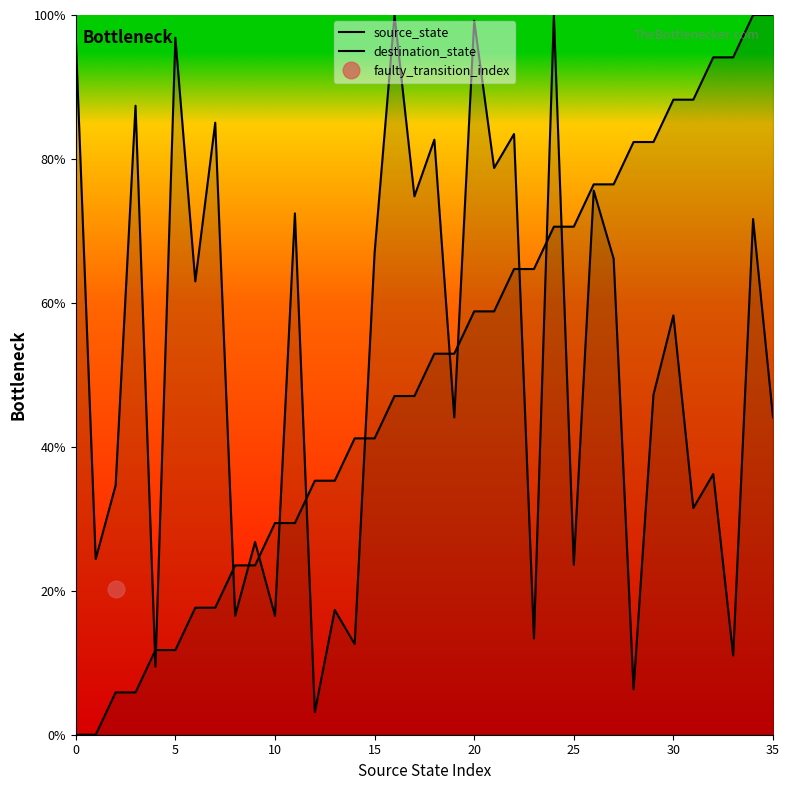

Count the number of categories in the chart.

36